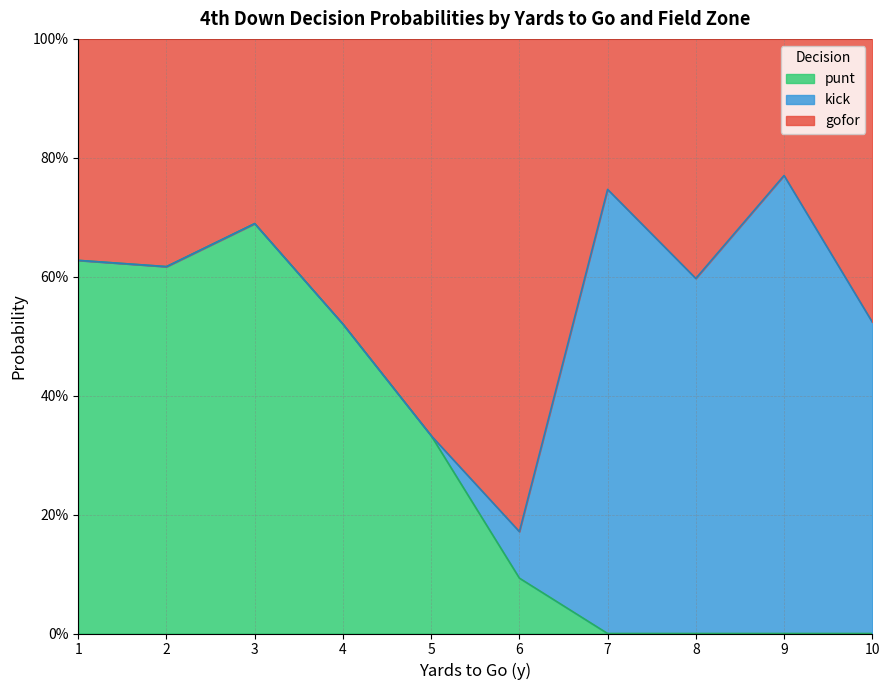

True or false: kick has a value of 0.0 at 1.

True